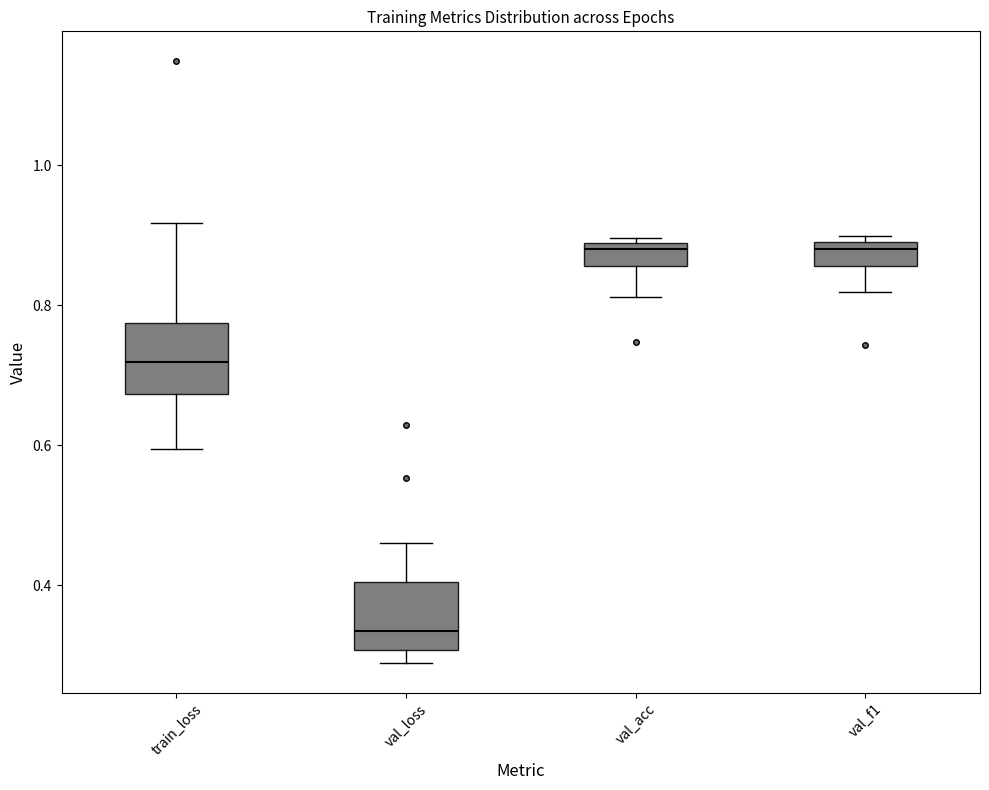

Which box's median line is the lowest?

val_loss